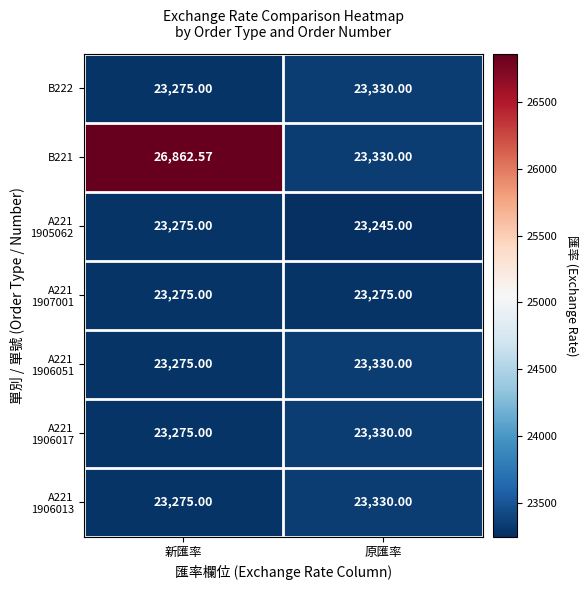

At which category does the chart reach its minimum across all series?

原匯率